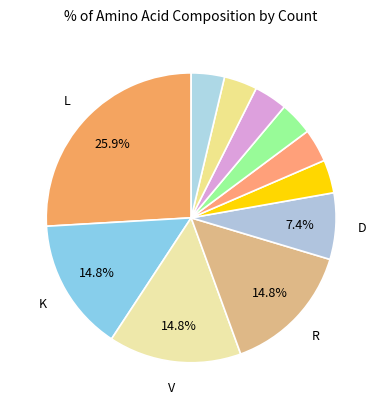

How many slices are in this pie chart?

11